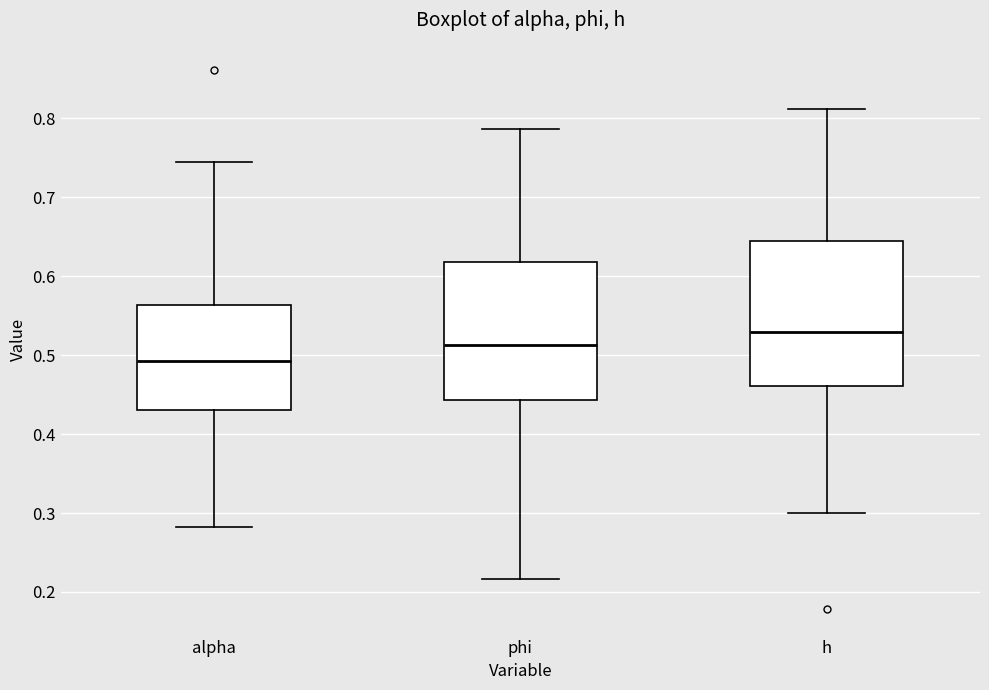

Where is the upper edge of the box for phi on the y-axis? The values are not printed on the chart, so give them approximately, as read against the axis.

0.62